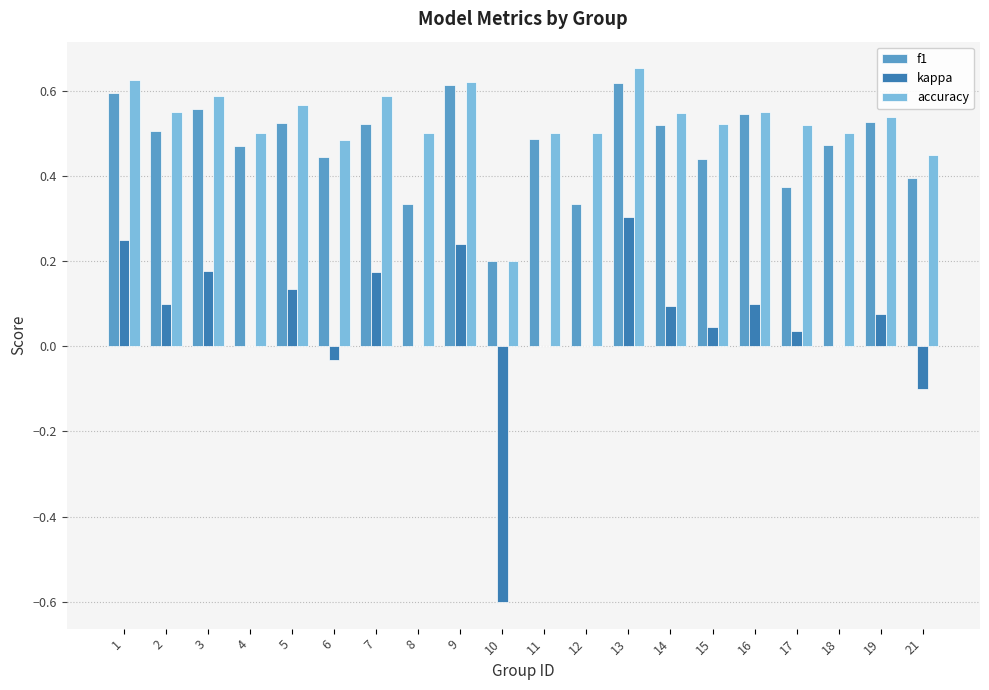

What is the sum of all accuracy values?

10.5